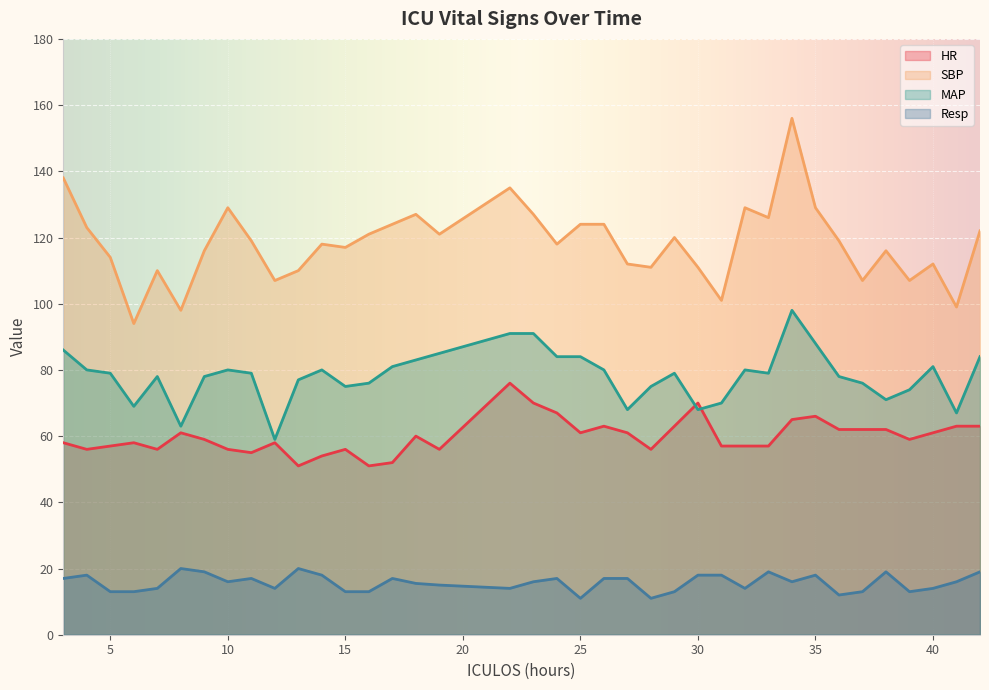

Reading left to right, what are all the values shown in this chart?

HR: 3=58.0	4=56.0	5=57.0	6=58.0	7=56.0	8=61.0	9=59.0	10=56.0	11=55.0	12=58.0	13=51.0	14=54.0	15=56.0	16=51.0	17=52.0	18=60.0	19=56.0	22=76.0	23=70.0	24=67.0	25=61.0	26=63.0	27=61.0	28=56.0	29=63.0	30=70.0	31=57.0	32=57.0	33=57.0	34=65.0	35=66.0	36=62.0	37=62.0	38=62.0	39=59.0	40=61.0	41=63.0	42=63.0
SBP: 3=138.0	4=123.0	5=114.0	6=94.0	7=110.0	8=98.0	9=116.0	10=129.0	11=119.0	12=107.0	13=110.0	14=118.0	15=117.0	16=121.0	17=124.0	18=127.0	19=121.0	22=135.0	23=127.0	24=118.0	25=124.0	26=124.0	27=112.0	28=111.0	29=120.0	30=111.0	31=101.0	32=129.0	33=126.0	34=156.0	35=129.0	36=119.0	37=107.0	38=116.0	39=107.0	40=112.0	41=99.0	42=122.0
MAP: 3=86.0	4=80.0	5=79.0	6=69.0	7=78.0	8=63.0	9=78.0	10=80.0	11=79.0	12=59.0	13=77.0	14=80.0	15=75.0	16=76.0	17=81.0	18=83.0	19=85.0	22=91.0	23=91.0	24=84.0	25=84.0	26=80.0	27=68.0	28=75.0	29=79.0	30=68.0	31=70.0	32=80.0	33=79.0	34=98.0	35=88.0	36=78.0	37=76.0	38=71.0	39=74.0	40=81.0	41=67.0	42=84.0
Resp: 3=17.0	4=18.0	5=13.0	6=13.0	7=14.0	8=20.0	9=19.0	10=16.0	11=17.0	12=14.0	13=20.0	14=18.0	15=13.0	16=13.0	17=17.0	18=15.5	19=15.0	22=14.0	23=16.0	24=17.0	25=11.0	26=17.0	27=17.0	28=11.0	29=13.0	30=18.0	31=18.0	32=14.0	33=19.0	34=16.0	35=18.0	36=12.0	37=13.0	38=19.0	39=13.0	40=14.0	41=16.0	42=19.0